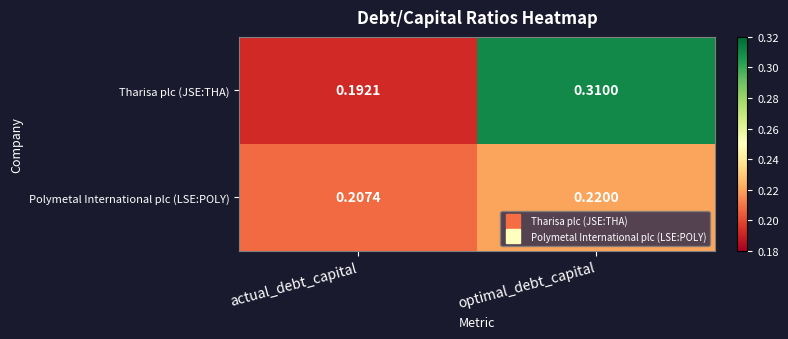

Rank the series at actual_debt_capital from lowest to highest value.

Tharisa plc (JSE:THA), Polymetal International plc (LSE:POLY)